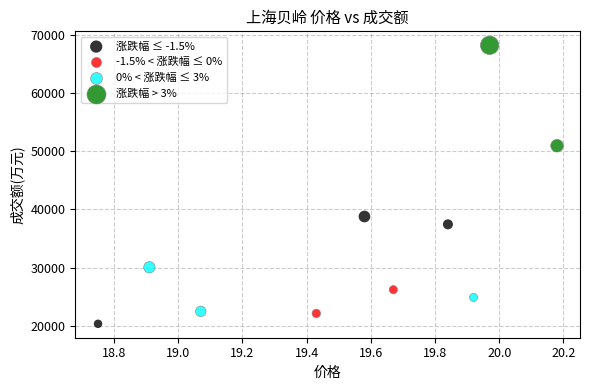

What are all the series names shown in the legend?

涨跌幅 ≤ -1.5%, -1.5% < 涨跌幅 ≤ 0%, 0% < 涨跌幅 ≤ 3%, 涨跌幅 > 3%